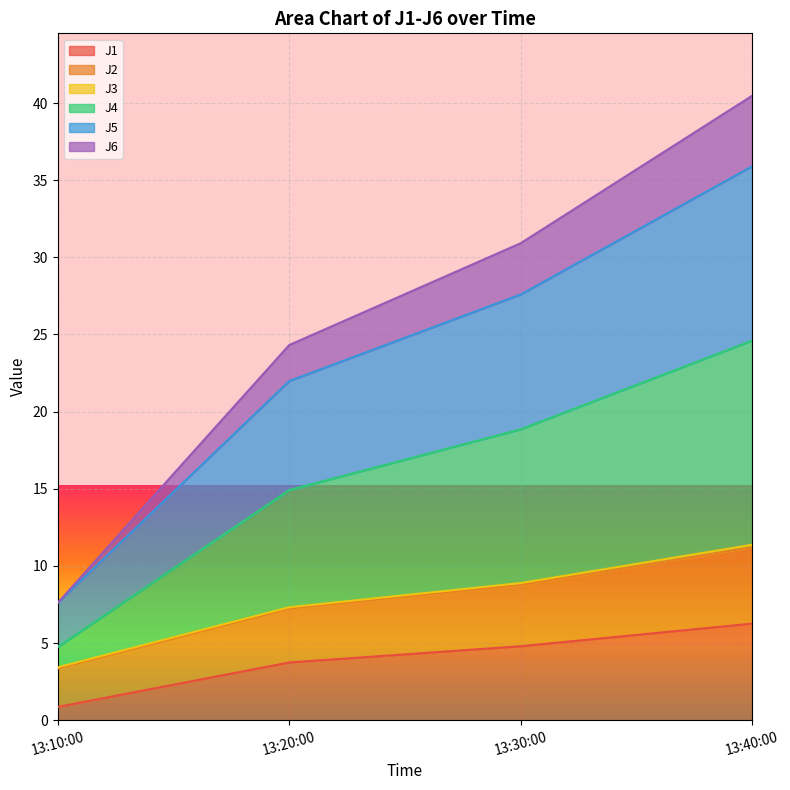

At which label is J1 closest to 3?

13:20:00